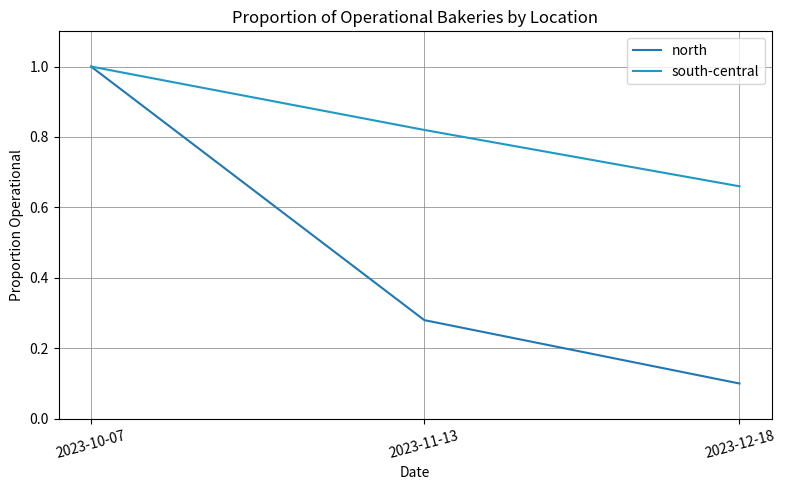

How many lines are shown in the chart?

2